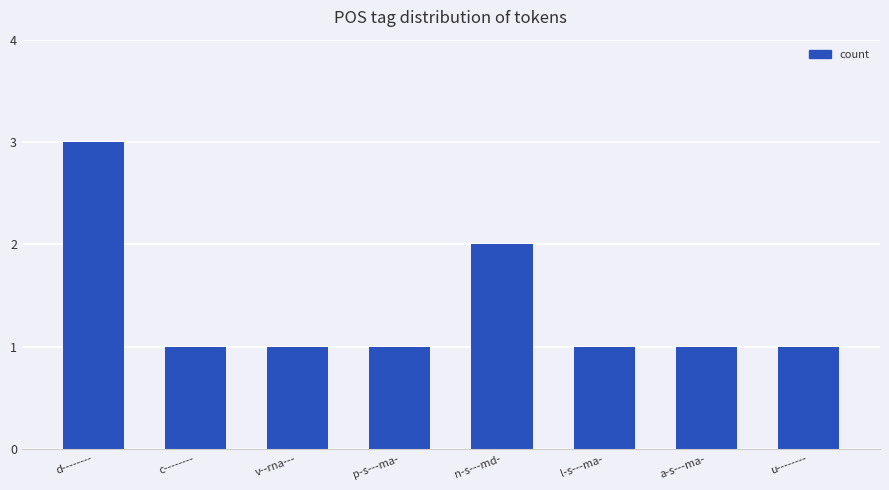

At which category does the chart reach its peak across all series?

d--------